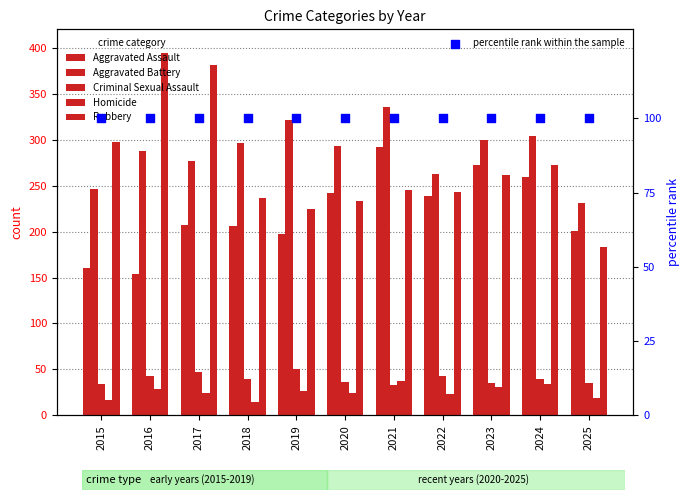

What are all the series names shown in the legend?

Aggravated Assault, Aggravated Battery, Criminal Sexual Assault, Homicide, Robbery, percentile rank within the sample